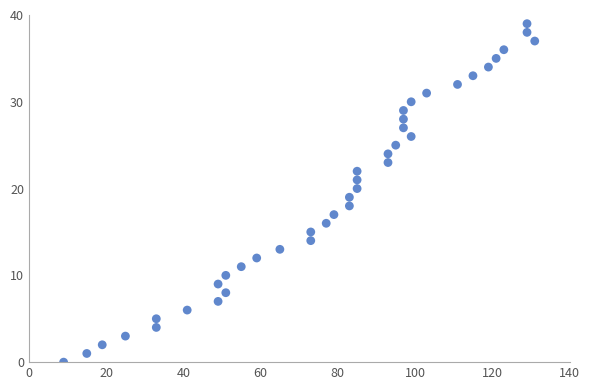

What is the range of Y values (max minus min)?

39